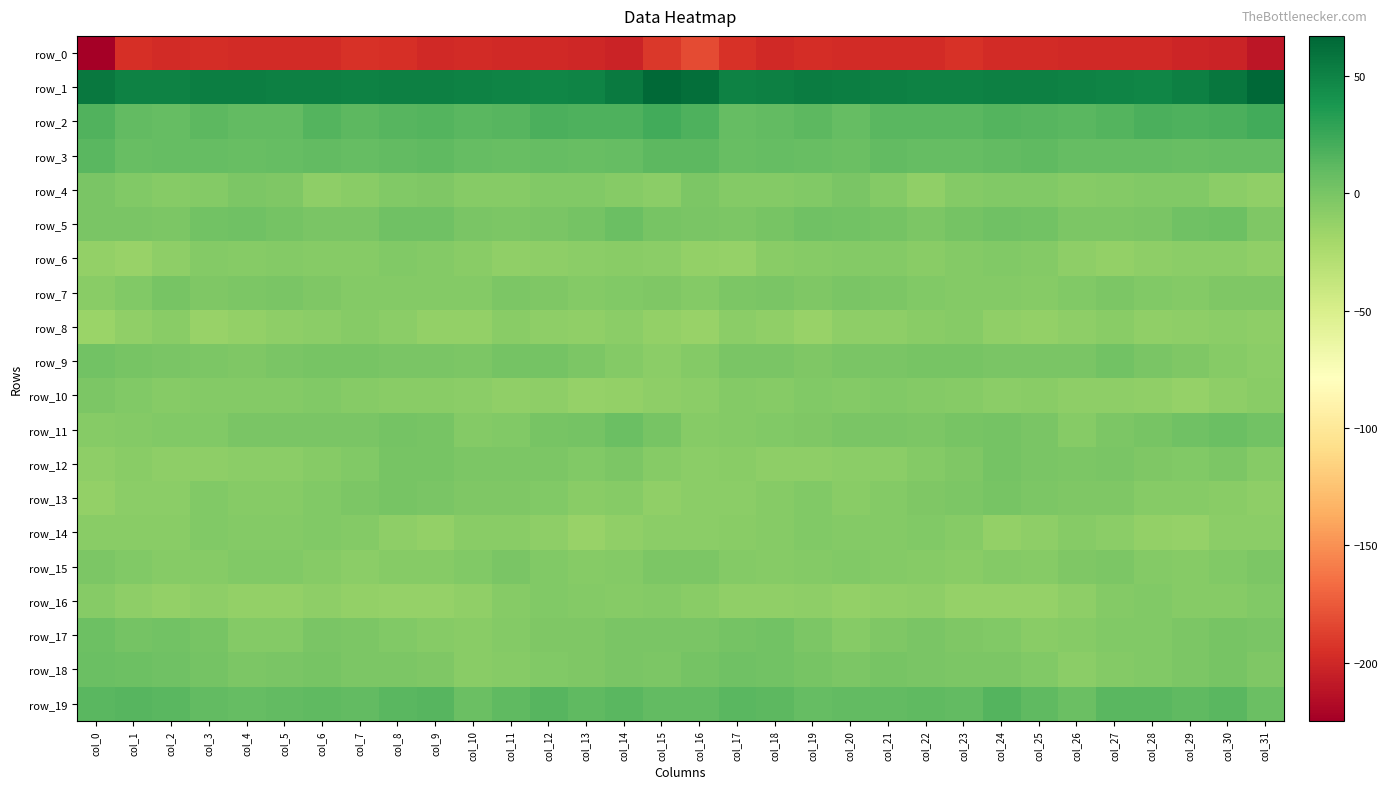

Reading right to left, list all the values displayed in this chart.

row_0: col_31=-210.4	col_30=-202.5	col_29=-201.3	col_28=-199.5	col_27=-198.9	col_26=-198.7	col_25=-198.1	col_24=-197.6	col_23=-194.4	col_22=-197.4	col_21=-198.3	col_20=-197.4	col_19=-196.8	col_18=-198.5	col_17=-194.3	col_16=-182.1	col_15=-191.0	col_14=-202.8	col_13=-200.7	col_12=-198.8	col_11=-199.4	col_10=-198.0	col_9=-198.7	col_8=-196.0	col_7=-194.9	col_6=-198.3	col_5=-197.9	col_4=-197.4	col_3=-197.3	col_2=-198.3	col_1=-195.2	col_0=-224.7
row_1: col_31=67.0	col_30=57.5	col_29=51.1	col_28=47.7	col_27=48.9	col_26=50.3	col_25=51.2	col_24=51.8	col_23=50.8	col_22=50.8	col_21=51.5	col_20=52.2	col_19=53.7	col_18=51.9	col_17=50.5	col_16=62.2	col_15=65.1	col_14=54.6	col_13=49.1	col_12=48.0	col_11=49.3	col_10=50.6	col_9=51.7	col_8=51.5	col_7=50.3	col_6=51.7	col_5=51.1	col_4=53.0	col_3=53.2	col_2=50.5	col_1=50.2	col_0=55.9
row_2: col_31=21.5	col_30=18.3	col_29=17.2	col_28=18.7	col_27=15.5	col_26=12.6	col_25=14.5	col_24=15.1	col_23=12.4	col_22=13.0	col_21=12.6	col_20=8.3	col_19=12.0	col_18=10.0	col_17=8.4	col_16=17.5	col_15=21.5	col_14=17.6	col_13=17.5	col_12=18.4	col_11=13.6	col_10=12.8	col_9=15.3	col_8=14.2	col_7=11.5	col_6=14.7	col_5=9.9	col_4=9.5	col_3=12.1	col_2=8.4	col_1=9.0	col_0=16.0
row_3: col_31=8.6	col_30=8.2	col_29=7.6	col_28=7.9	col_27=8.2	col_26=7.8	col_25=10.1	col_24=9.8	col_23=8.9	col_22=7.9	col_21=9.1	col_20=6.3	col_19=7.7	col_18=8.7	col_17=7.2	col_16=12.2	col_15=11.5	col_14=8.1	col_13=7.4	col_12=8.3	col_11=7.6	col_10=8.5	col_9=10.4	col_8=9.7	col_7=7.8	col_6=9.3	col_5=7.7	col_4=6.7	col_3=8.2	col_2=8.2	col_1=7.6	col_0=12.9
row_4: col_31=-10.9	col_30=-9.3	col_29=-4.4	col_28=-4.3	col_27=-5.3	col_26=-6.7	col_25=-4.2	col_24=-3.9	col_23=-5.6	col_22=-11.0	col_21=-5.6	col_20=-1.3	col_19=-4.3	col_18=-5.8	col_17=-5.7	col_16=-2.4	col_15=-8.2	col_14=-6.9	col_13=-4.1	col_12=-4.5	col_11=-6.1	col_10=-6.3	col_9=-3.6	col_8=-3.9	col_7=-8.2	col_6=-10.0	col_5=-2.9	col_4=-1.8	col_3=-5.5	col_2=-6.1	col_1=-4.4	col_0=-1.0
row_5: col_31=-2.8	col_30=4.6	col_29=3.5	col_28=-0.3	col_27=-1.4	col_26=-1.6	col_25=2.2	col_24=3.4	col_23=1.0	col_22=-2.1	col_21=1.0	col_20=2.8	col_19=4.2	col_18=-0.0	col_17=-2.0	col_16=-0.6	col_15=0.9	col_14=5.7	col_13=1.2	col_12=-0.5	col_11=-2.0	col_10=-0.5	col_9=3.3	col_8=3.3	col_7=-1.1	col_6=-0.9	col_5=1.6	col_4=3.9	col_3=3.0	col_2=-1.6	col_1=-1.1	col_0=-0.4
row_6: col_31=-11.1	col_30=-8.4	col_29=-8.3	col_28=-9.5	col_27=-11.7	col_26=-9.5	col_25=-5.4	col_24=-4.6	col_23=-5.0	col_22=-7.3	col_21=-5.6	col_20=-5.9	col_19=-6.3	col_18=-7.1	col_17=-13.4	col_16=-12.2	col_15=-8.9	col_14=-7.8	col_13=-8.9	col_12=-10.3	col_11=-11.4	col_10=-7.9	col_9=-5.0	col_8=-4.1	col_7=-6.4	col_6=-6.5	col_5=-5.6	col_4=-6.4	col_3=-5.9	col_2=-9.4	col_1=-14.0	col_0=-12.2
row_7: col_31=-3.0	col_30=-3.5	col_29=-5.5	col_28=-4.4	col_27=-2.2	col_26=-3.9	col_25=-6.1	col_24=-5.7	col_23=-5.4	col_22=-4.4	col_21=-1.4	col_20=-1.1	col_19=-2.8	col_18=-0.5	col_17=-2.3	col_16=-5.9	col_15=-3.2	col_14=-4.2	col_13=-5.5	col_12=-3.6	col_11=-1.8	col_10=-5.6	col_9=-5.9	col_8=-5.8	col_7=-5.1	col_6=-3.2	col_5=-1.1	col_4=-2.0	col_3=-2.6	col_2=0.3	col_1=-4.6	col_0=-7.1
row_8: col_31=-10.4	col_30=-8.8	col_29=-10.1	col_28=-11.3	col_27=-7.9	col_26=-10.3	col_25=-12.0	col_24=-10.8	col_23=-6.3	col_22=-7.8	col_21=-9.5	col_20=-10.5	col_19=-14.7	col_18=-10.5	col_17=-8.8	col_16=-14.5	col_15=-12.4	col_14=-8.7	col_13=-11.1	col_12=-10.1	col_11=-7.9	col_10=-11.7	col_9=-11.8	col_8=-9.1	col_7=-6.2	col_6=-8.8	col_5=-9.7	col_4=-11.9	col_3=-14.8	col_2=-7.6	col_1=-10.9	col_0=-15.4
row_9: col_31=-9.0	col_30=-6.4	col_29=-3.0	col_28=-0.6	col_27=2.4	col_26=-0.4	col_25=-1.2	col_24=-0.7	col_23=0.1	col_22=0.7	col_21=-0.8	col_20=-1.3	col_19=-3.3	col_18=-0.8	col_17=-0.8	col_16=-4.8	col_15=-8.7	col_14=-5.2	col_13=-2.2	col_12=1.0	col_11=1.9	col_10=-1.6	col_9=-0.7	col_8=-0.6	col_7=0.5	col_6=0.0	col_5=-0.6	col_4=-2.5	col_3=-2.5	col_2=-0.3	col_1=0.3	col_0=3.1
row_10: col_31=-7.3	col_30=-10.4	col_29=-13.8	col_28=-11.4	col_27=-10.1	col_26=-10.2	col_25=-7.1	col_24=-8.8	col_23=-6.9	col_22=-4.8	col_21=-4.6	col_20=-5.4	col_19=-4.4	col_18=-6.0	col_17=-5.5	col_16=-8.8	col_15=-9.7	col_14=-12.0	col_13=-13.8	col_12=-9.7	col_11=-10.5	col_10=-9.0	col_9=-7.6	col_8=-8.2	col_7=-6.3	col_6=-4.1	col_5=-5.4	col_4=-4.8	col_3=-4.8	col_2=-6.1	col_1=-4.5	col_0=-2.4
row_11: col_31=2.3	col_30=5.7	col_29=3.5	col_28=0.3	col_27=-2.4	col_26=-5.9	col_25=-1.1	col_24=1.3	col_23=0.3	col_22=-1.4	col_21=-1.0	col_20=-0.8	col_19=-2.9	col_18=-4.3	col_17=-5.1	col_16=-6.8	col_15=-0.0	col_14=6.3	col_13=1.1	col_12=0.4	col_11=-4.1	col_10=-5.2	col_9=0.4	col_8=1.5	col_7=-0.7	col_6=-1.2	col_5=-1.0	col_4=-1.2	col_3=-3.8	col_2=-4.2	col_1=-5.3	col_0=-6.8
row_12: col_31=-6.6	col_30=-2.0	col_29=-3.9	col_28=-2.6	col_27=-1.3	col_26=-2.3	col_25=-0.7	col_24=1.0	col_23=-2.9	col_22=-5.7	col_21=-8.5	col_20=-9.0	col_19=-9.4	col_18=-10.4	col_17=-7.9	col_16=-8.5	col_15=-6.5	col_14=-1.8	col_13=-4.7	col_12=-1.4	col_11=-1.6	col_10=-2.5	col_9=0.5	col_8=-0.1	col_7=-4.1	col_6=-7.0	col_5=-9.1	col_4=-8.8	col_3=-9.8	col_2=-9.5	col_1=-7.5	col_0=-9.9
row_13: col_31=-9.7	col_30=-7.7	col_29=-7.0	col_28=-6.3	col_27=-3.0	col_26=-3.6	col_25=-1.7	col_24=0.8	col_23=-1.4	col_22=-3.0	col_21=-5.1	col_20=-7.1	col_19=-4.2	col_18=-6.9	col_17=-8.6	col_16=-8.7	col_15=-11.1	col_14=-6.4	col_13=-7.9	col_12=-4.4	col_11=-3.3	col_10=-3.4	col_9=-0.3	col_8=0.3	col_7=-2.3	col_6=-3.9	col_5=-6.1	col_4=-6.1	col_3=-4.0	col_2=-8.4	col_1=-8.7	col_0=-12.1
row_14: col_31=-8.4	col_30=-9.0	col_29=-13.9	col_28=-12.0	col_27=-8.3	col_26=-6.8	col_25=-10.4	col_24=-12.0	col_23=-6.6	col_22=-4.0	col_21=-4.9	col_20=-5.1	col_19=-4.5	col_18=-6.4	col_17=-8.1	col_16=-8.7	col_15=-9.0	col_14=-10.8	col_13=-14.6	col_12=-10.2	col_11=-7.5	col_10=-7.5	col_9=-12.3	col_8=-9.9	col_7=-5.3	col_6=-4.4	col_5=-4.8	col_4=-5.0	col_3=-4.5	col_2=-7.6	col_1=-8.0	col_0=-8.2
row_15: col_31=-1.5	col_30=-4.7	col_29=-6.4	col_28=-5.0	col_27=-2.4	col_26=-2.6	col_25=-6.0	col_24=-5.8	col_23=-8.1	col_22=-6.9	col_21=-5.0	col_20=-4.3	col_19=-5.0	col_18=-6.7	col_17=-5.7	col_16=-1.4	col_15=-2.1	col_14=-5.5	col_13=-6.4	col_12=-4.2	col_11=-1.4	col_10=-4.3	col_9=-6.2	col_8=-6.6	col_7=-8.2	col_6=-6.4	col_5=-4.4	col_4=-4.1	col_3=-5.9	col_2=-6.7	col_1=-4.6	col_0=-1.7
row_16: col_31=-4.6	col_30=-6.0	col_29=-6.2	col_28=-3.8	col_27=-5.3	col_26=-9.4	col_25=-12.9	col_24=-13.4	col_23=-13.2	col_22=-10.3	col_21=-11.1	col_20=-12.2	col_19=-10.5	col_18=-11.6	col_17=-11.1	col_16=-7.6	col_15=-5.5	col_14=-6.3	col_13=-5.3	col_12=-3.7	col_11=-6.5	col_10=-11.1	col_9=-13.1	col_8=-13.9	col_7=-12.1	col_6=-10.4	col_5=-11.7	col_4=-11.9	col_3=-10.3	col_2=-12.2	col_1=-9.9	col_0=-7.0
row_17: col_31=-1.0	col_30=-0.2	col_29=-2.4	col_28=-4.0	col_27=-3.7	col_26=-6.7	col_25=-7.1	col_24=-4.4	col_23=-2.9	col_22=-1.2	col_21=-3.3	col_20=-5.9	col_19=-1.9	col_18=2.7	col_17=1.2	col_16=-0.4	col_15=-0.9	col_14=-0.9	col_13=-3.1	col_12=-3.6	col_11=-4.9	col_10=-7.5	col_9=-6.0	col_8=-3.9	col_7=-2.2	col_6=-1.3	col_5=-4.9	col_4=-5.2	col_3=0.2	col_2=2.9	col_1=1.4	col_0=4.8
row_18: col_31=-2.8	col_30=-0.2	col_29=-2.2	col_28=-3.8	col_27=-5.0	col_26=-9.0	col_25=-4.6	col_24=-1.9	col_23=-1.9	col_22=-0.3	col_21=0.2	col_20=-2.2	col_19=0.1	col_18=3.0	col_17=4.0	col_16=1.1	col_15=-1.4	col_14=-0.8	col_13=-2.8	col_12=-4.0	col_11=-7.0	col_10=-8.2	col_9=-3.0	col_8=-2.1	col_7=-1.5	col_6=0.2	col_5=-0.8	col_4=-1.8	col_3=1.0	col_2=3.8	col_1=5.2	col_0=5.8
row_19: col_31=5.8	col_30=12.7	col_29=10.9	col_28=12.7	col_27=12.9	col_26=6.3	col_25=10.2	col_24=15.1	col_23=9.8	col_22=10.9	col_21=9.4	col_20=8.9	col_19=8.8	col_18=11.7	col_17=12.8	col_16=9.1	col_15=9.5	col_14=12.7	col_13=10.9	col_12=13.5	col_11=11.0	col_10=5.6	col_9=13.6	col_8=13.0	col_7=9.5	col_6=10.5	col_5=9.1	col_4=8.6	col_3=9.7	col_2=12.6	col_1=13.7	col_0=13.3